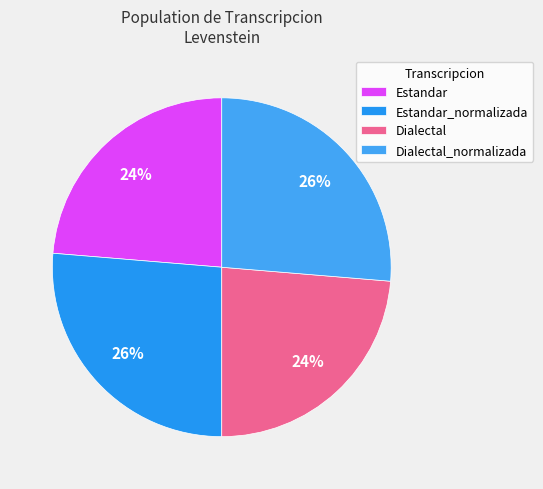

Is Estandar the majority of the pie?

No